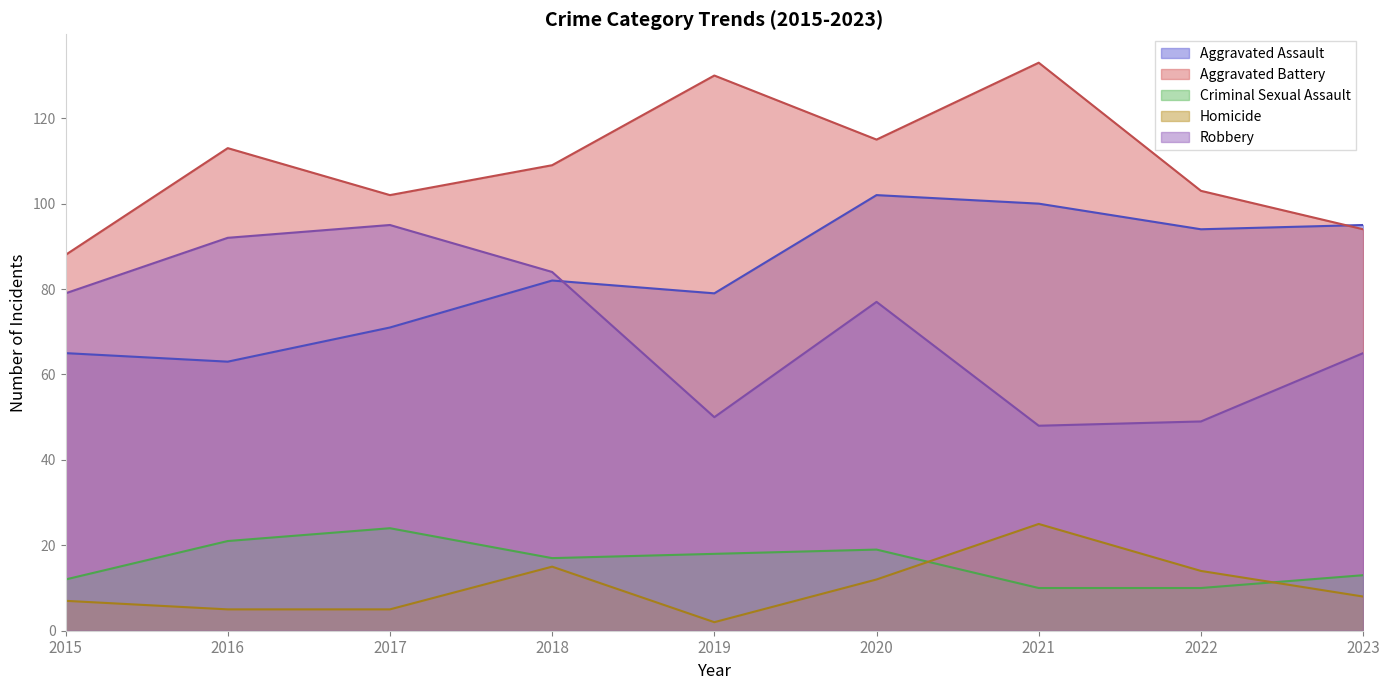

Between 2015 and 2021, which is larger?

2021